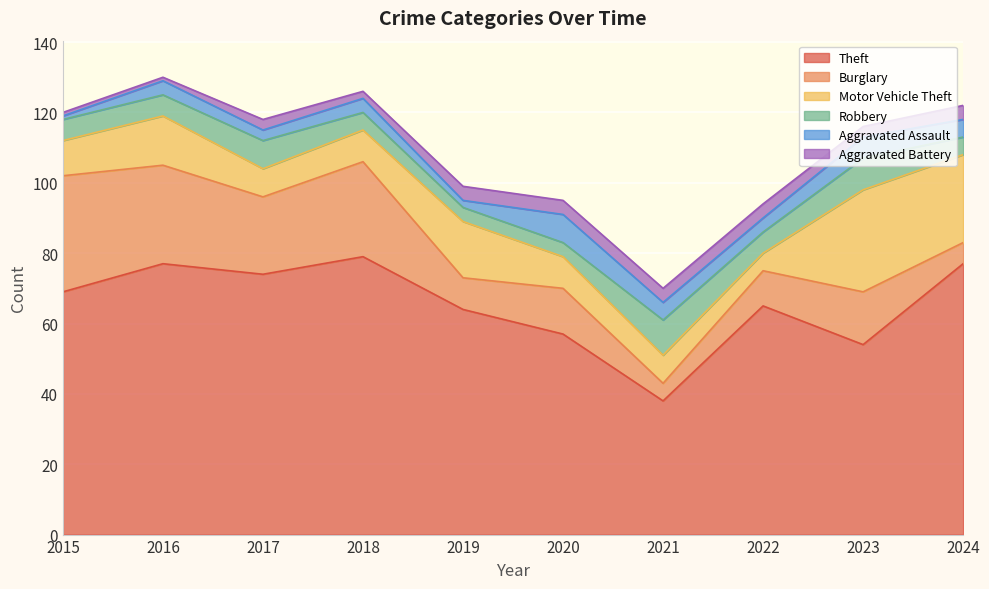

At which label is Robbery closest to 7?

2015